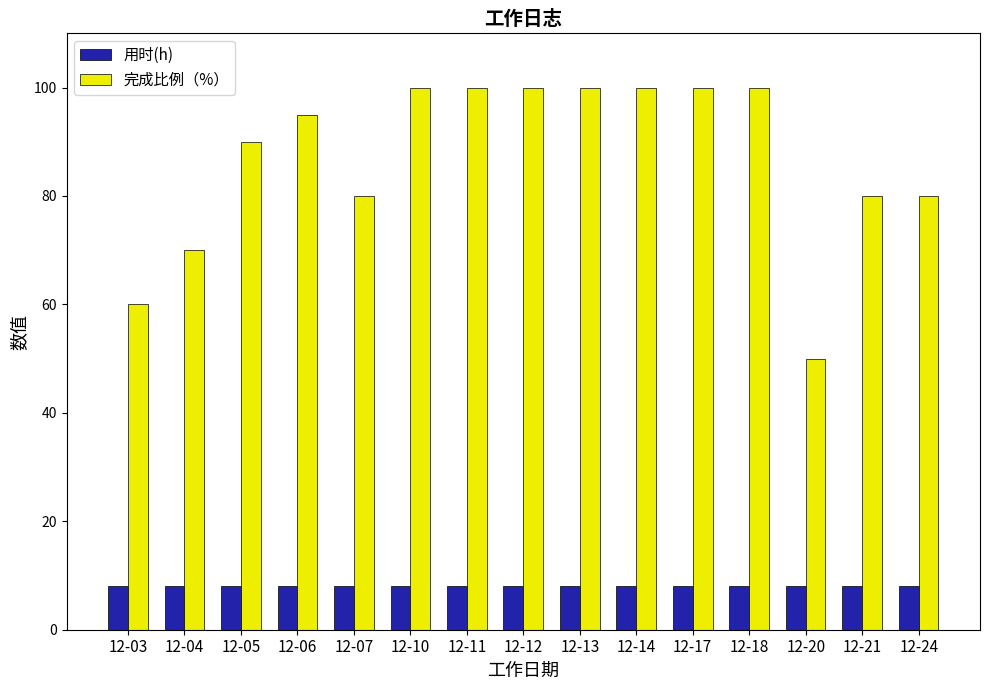

The 完成比例（%） series shows 59 at 12-10. True or false?

False